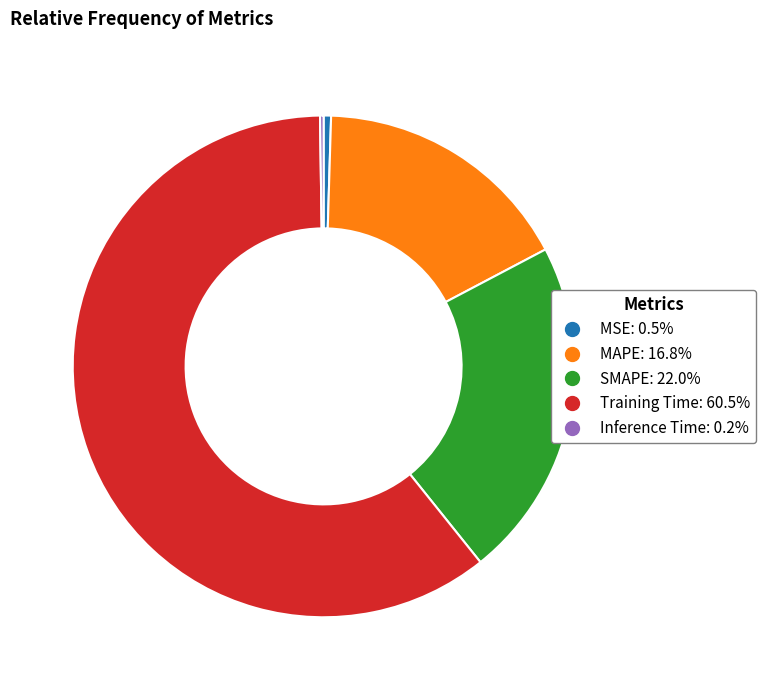

Which category has the biggest portion of the pie?

Training Time